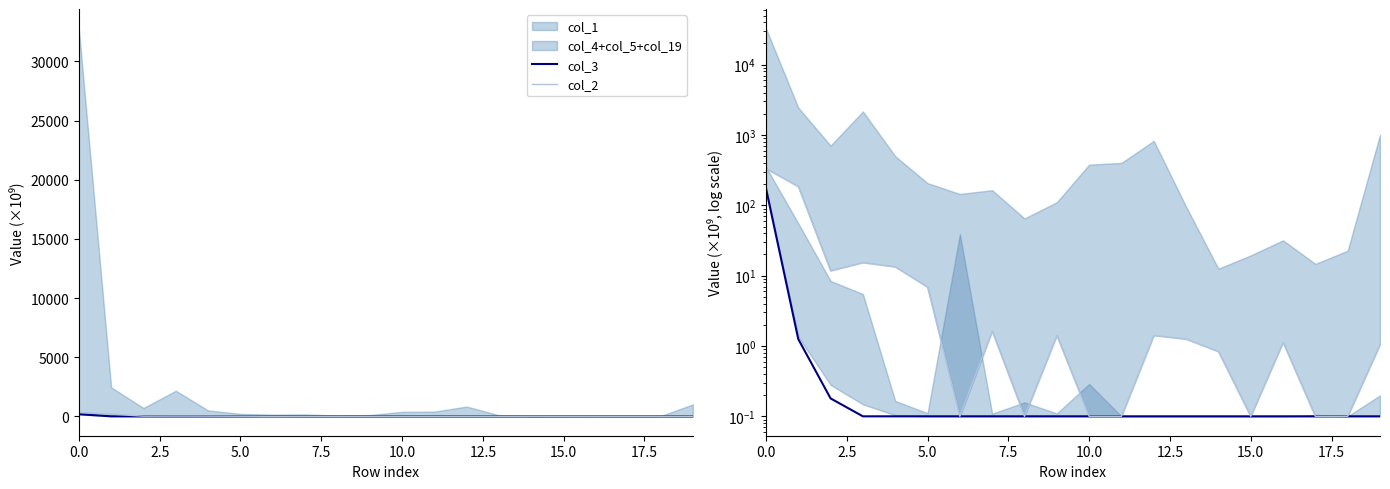

In col_2, how many points are higher than both neighbors (excluding endpoints)?

5